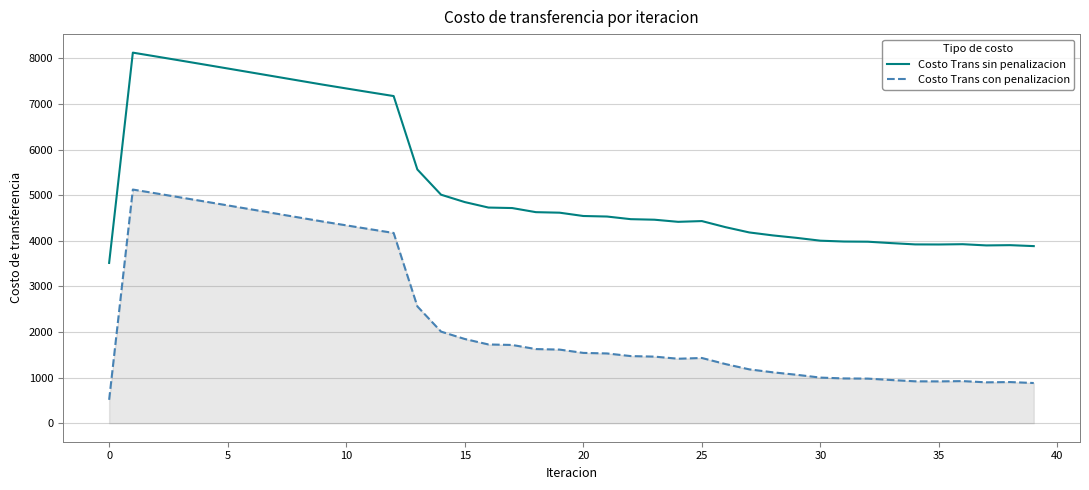

True or false: Costo Trans con penalizacion and Costo Trans sin penalizacion intersect in this chart.

False